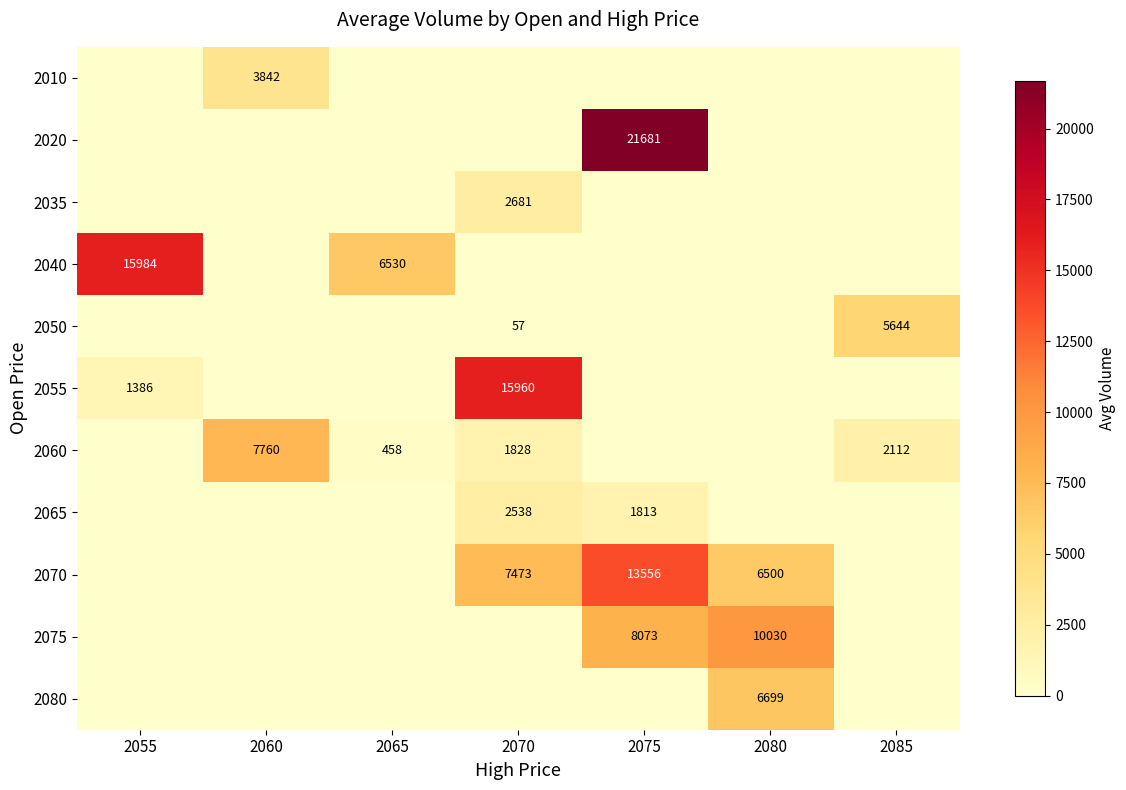

True or false: 2060 has a value of 1828 at 2070.

True